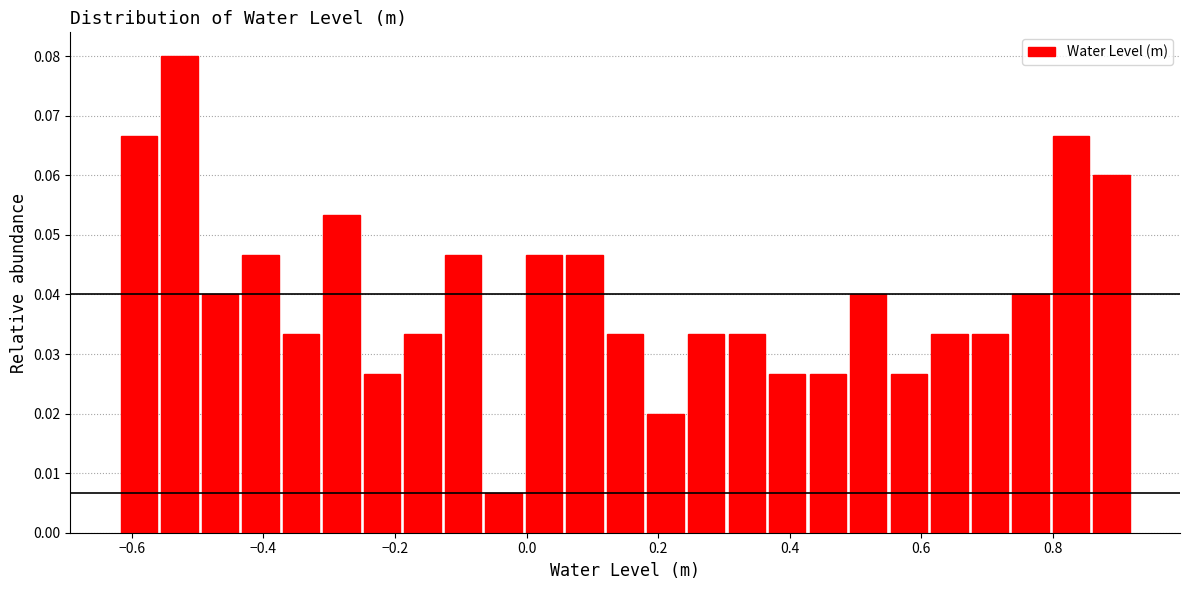

Read against the x-axis, roughly where is the centre of the tallest bar?

-0.52